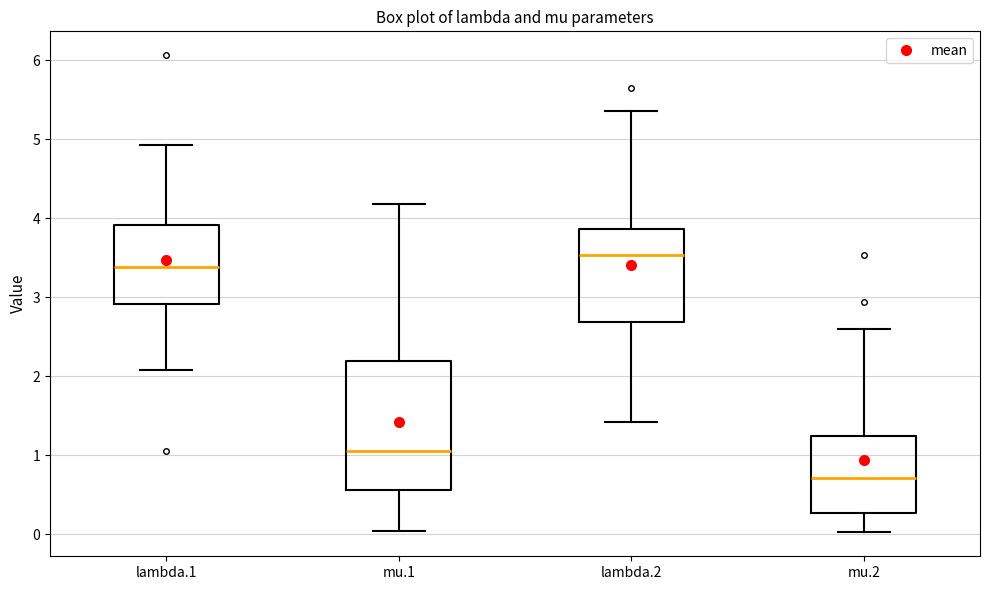

Reading left to right, read every box against the y-axis: the position of its median line, the range the box covers, and the ends of its whiskers. The values are not printed on the chart, so give them approximately, as read against the axis.

lambda.1: median 3.4, box 2.9 to 3.9, whiskers 2.1 to 4.9
mu.1: median 1.1, box 0.6 to 2.2, whiskers 0.0 to 4.2
lambda.2: median 3.5, box 2.7 to 3.9, whiskers 1.4 to 5.4
mu.2: median 0.7, box 0.3 to 1.2, whiskers 0.0 to 2.6